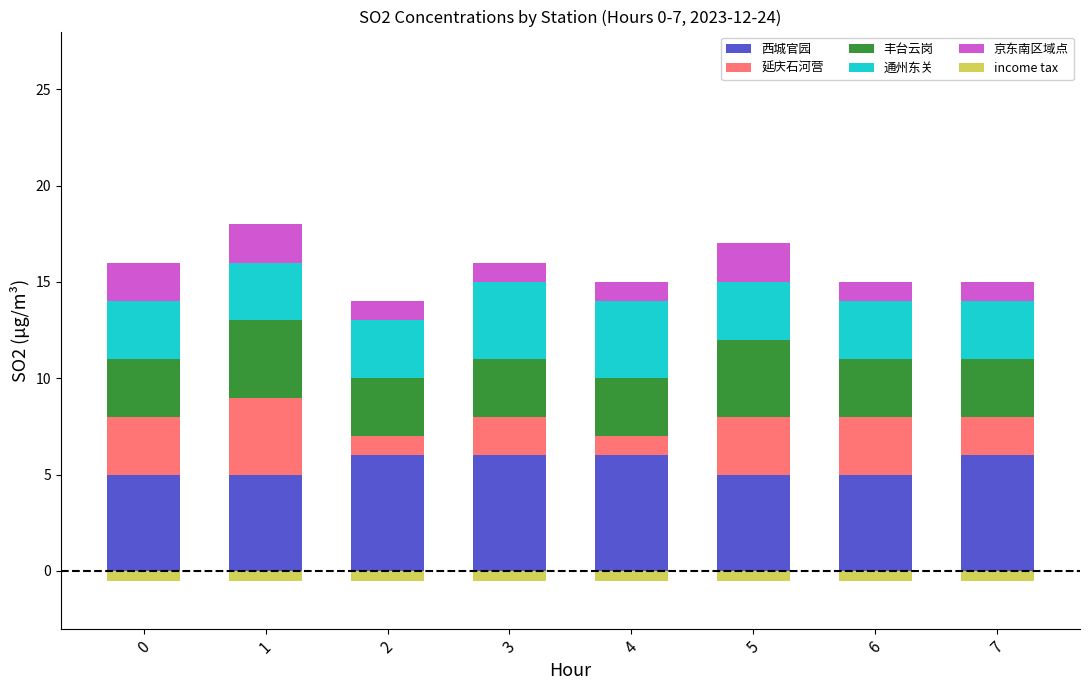

The value of 延庆石河营 at 1 is 4.0. True or false?

True